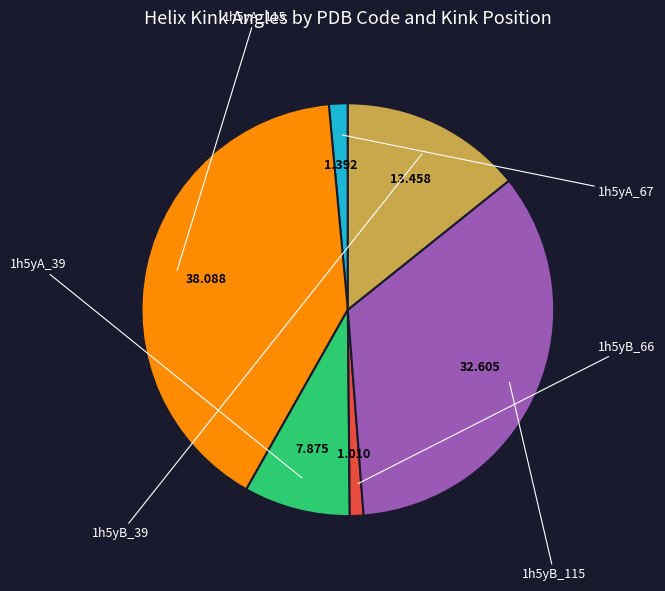

Is there a majority slice in this chart?

No